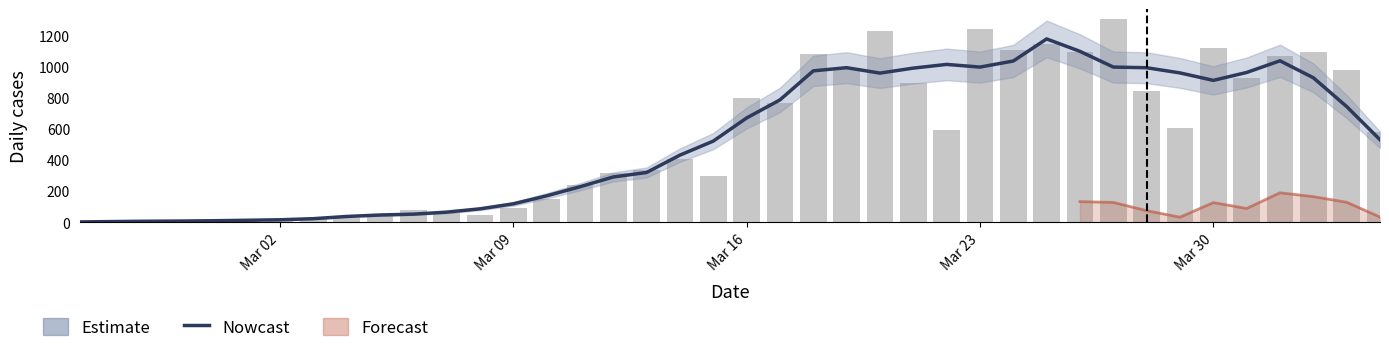

Which series has the largest total across all categories?

Estimate